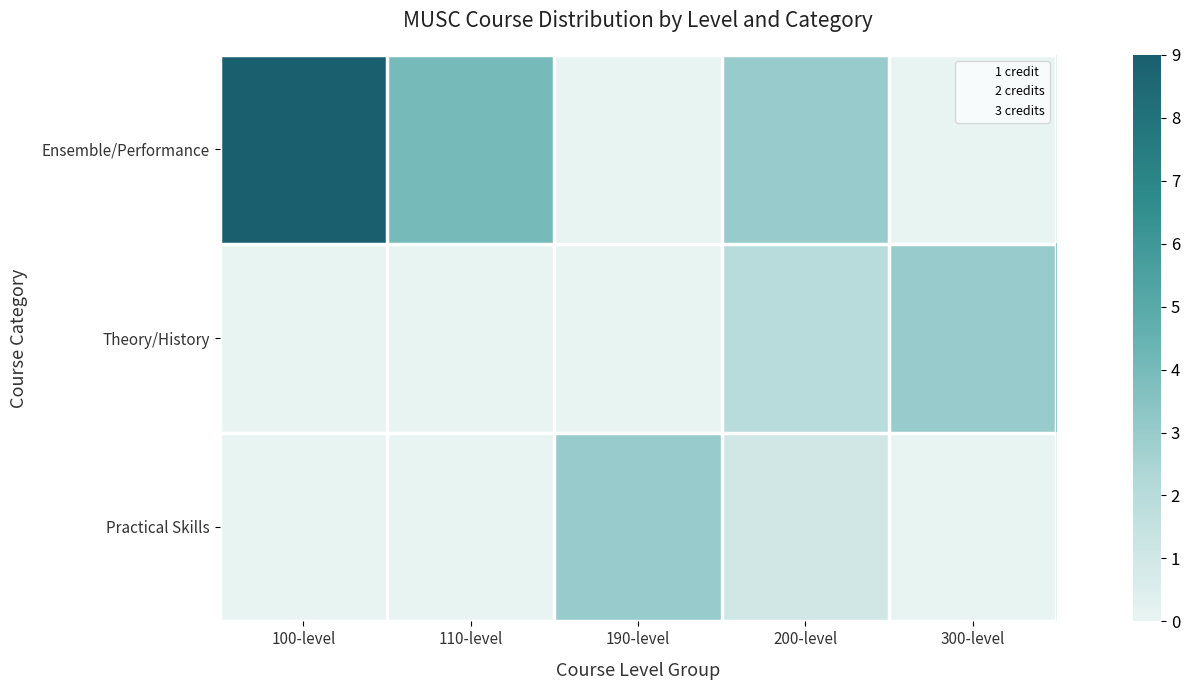

What is the maximum value shown in the chart?

9